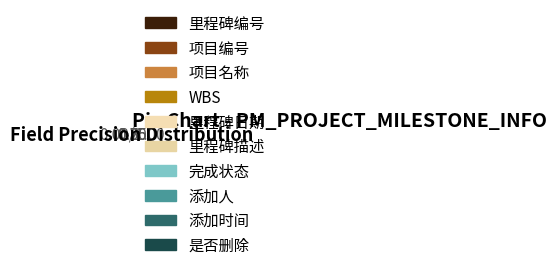

The 添加人 slice represents 9% of the pie. True or false?

False